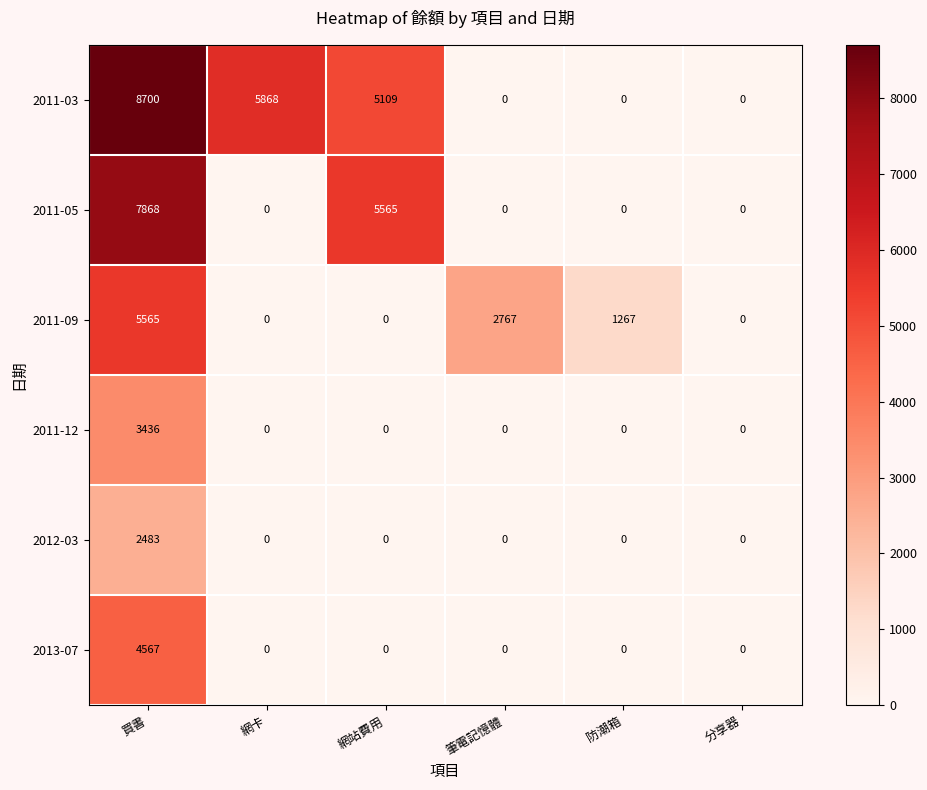

Rank the series by their maximum value, from lowest to highest.

2012-03, 2011-12, 2013-07, 2011-09, 2011-05, 2011-03